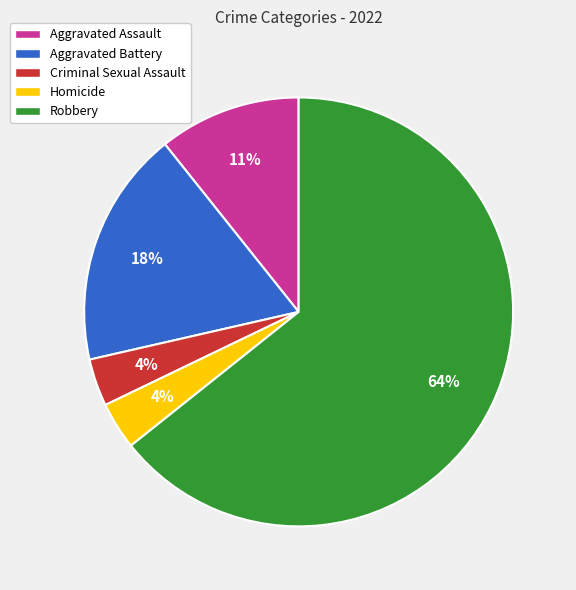

The Robbery slice represents 71% of the pie. True or false?

False